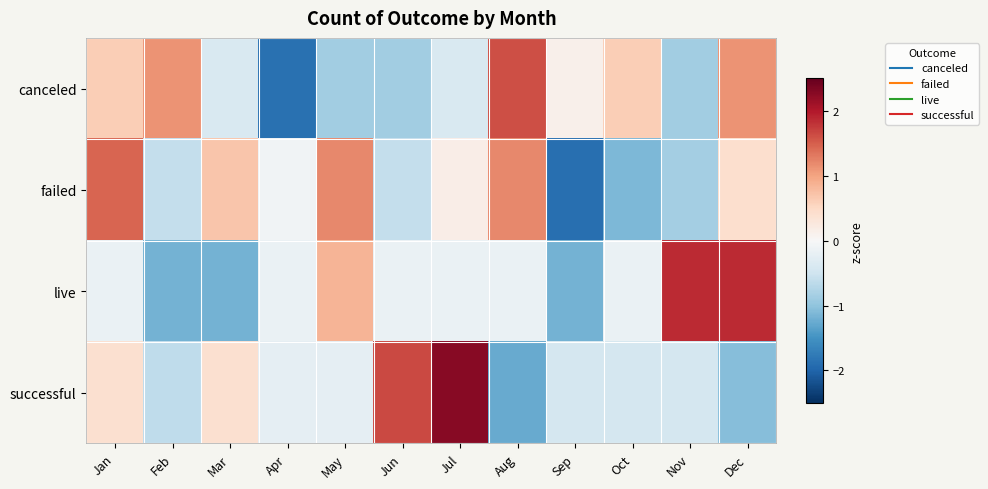

What is the greatest value displayed?

2.3